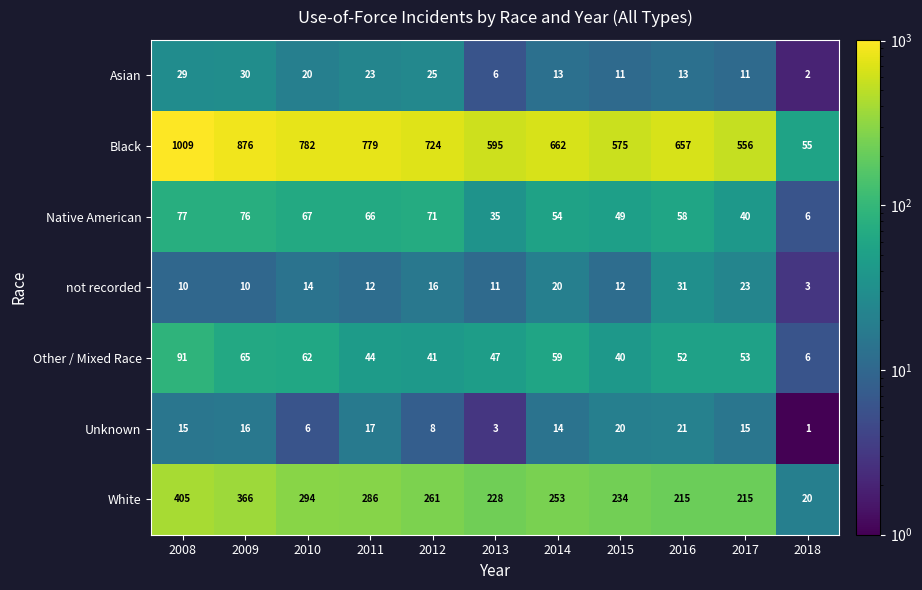

Which series has the largest range (max minus min)?

Black